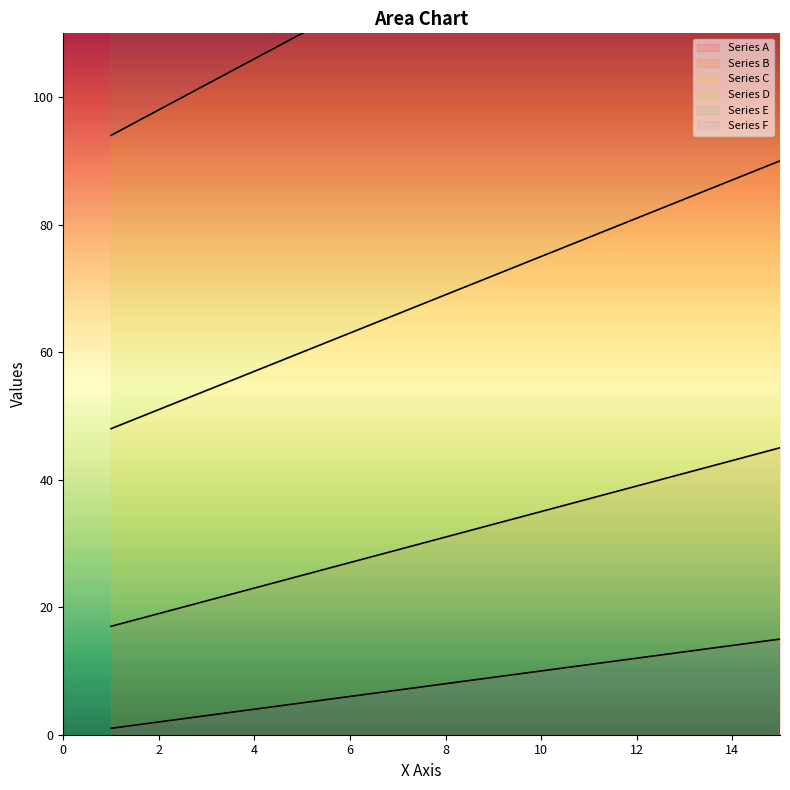

What is the total value across all series at 12?

777